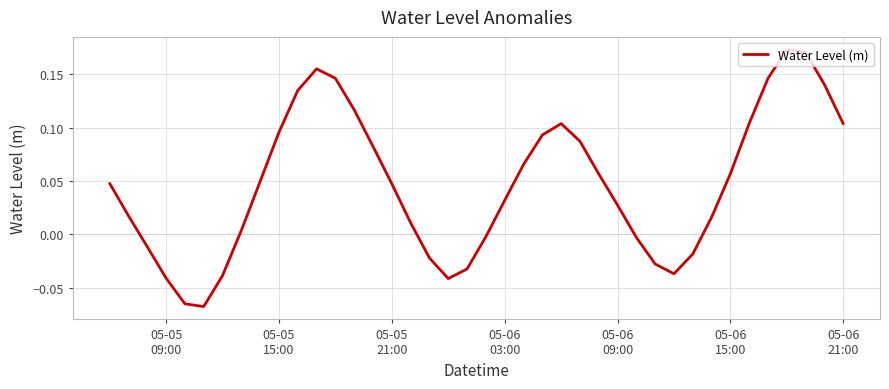

How many distinct data groups are displayed?

1